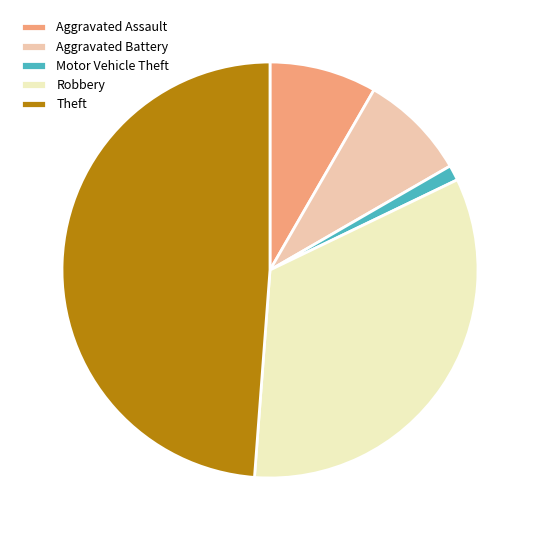

Which slice is the smallest?

Motor Vehicle Theft